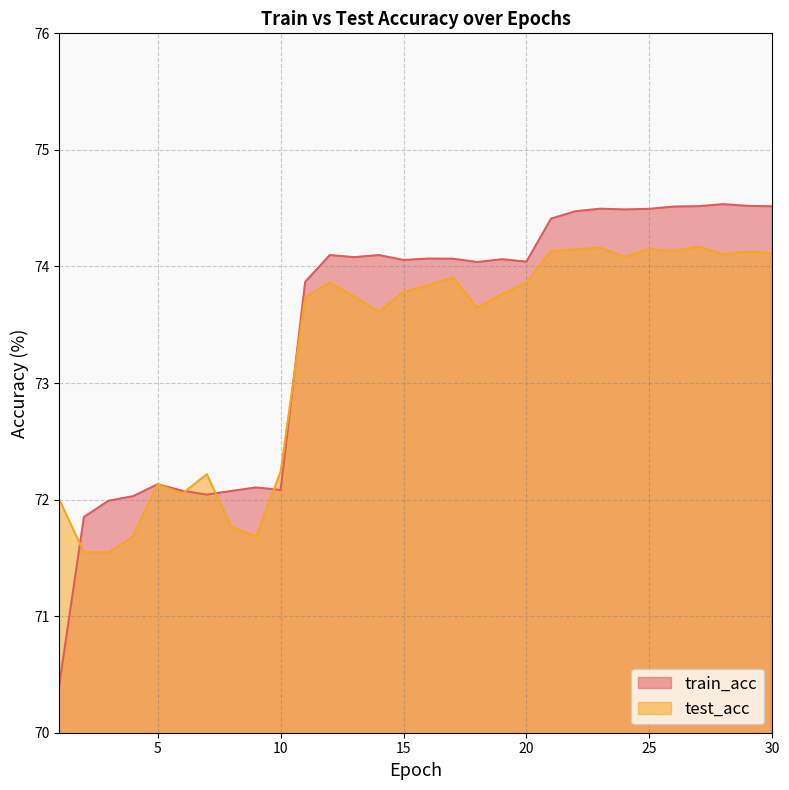

At which category does test_acc reach its first local peak?

5